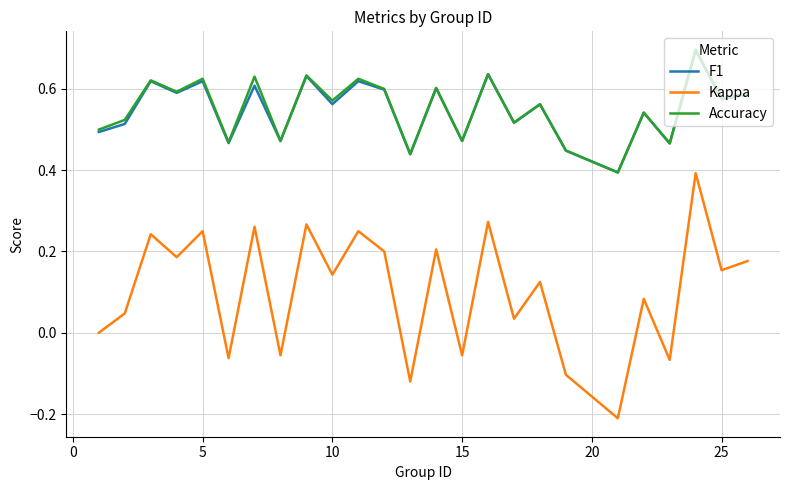

Which series has the largest range (max minus min)?

Kappa